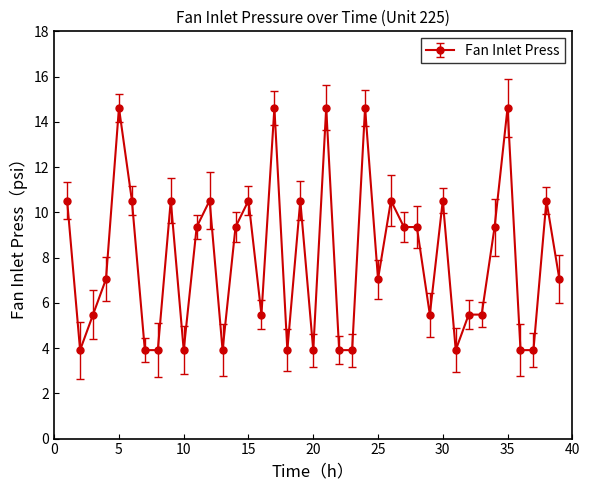

What is the minimum value shown in the chart?

3.9